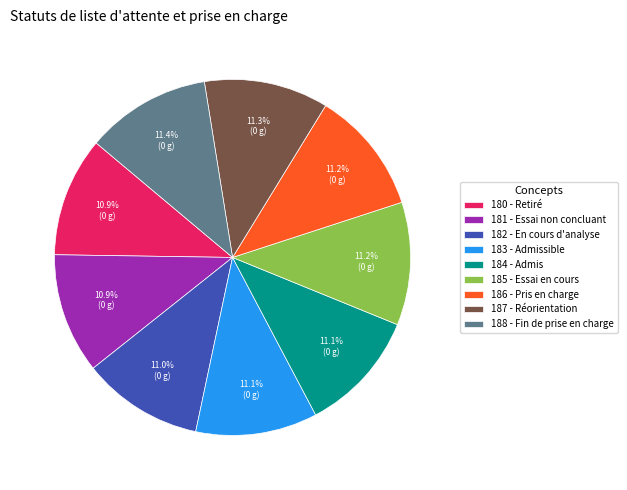

How many segments does this pie chart have?

9